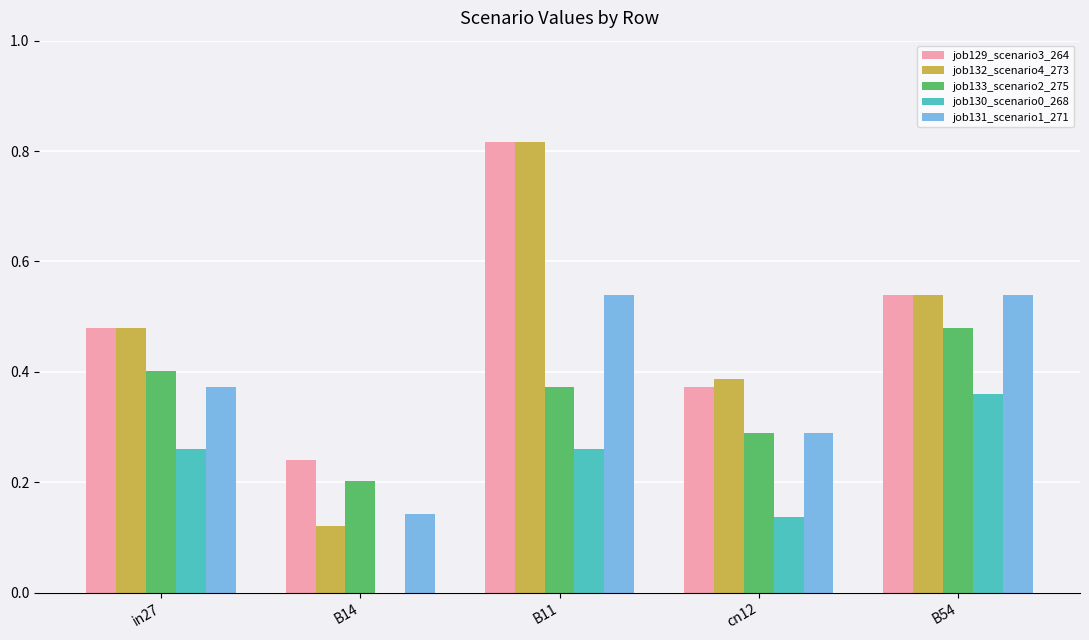

At which category does the chart reach its peak across all series?

B11